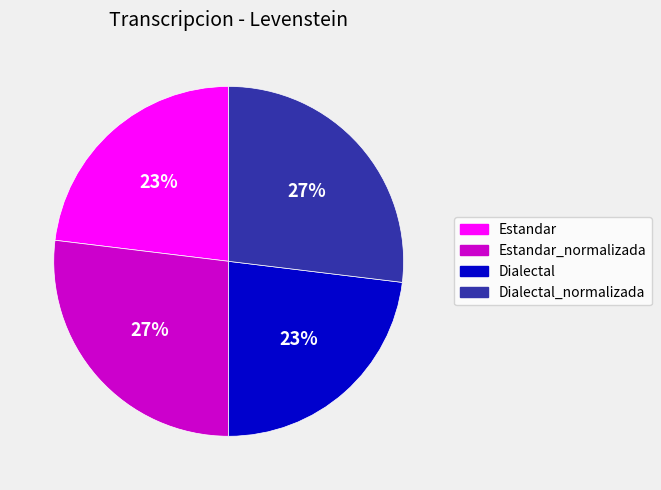

To the nearest percent, what percentage of the pie is Estandar?

23%